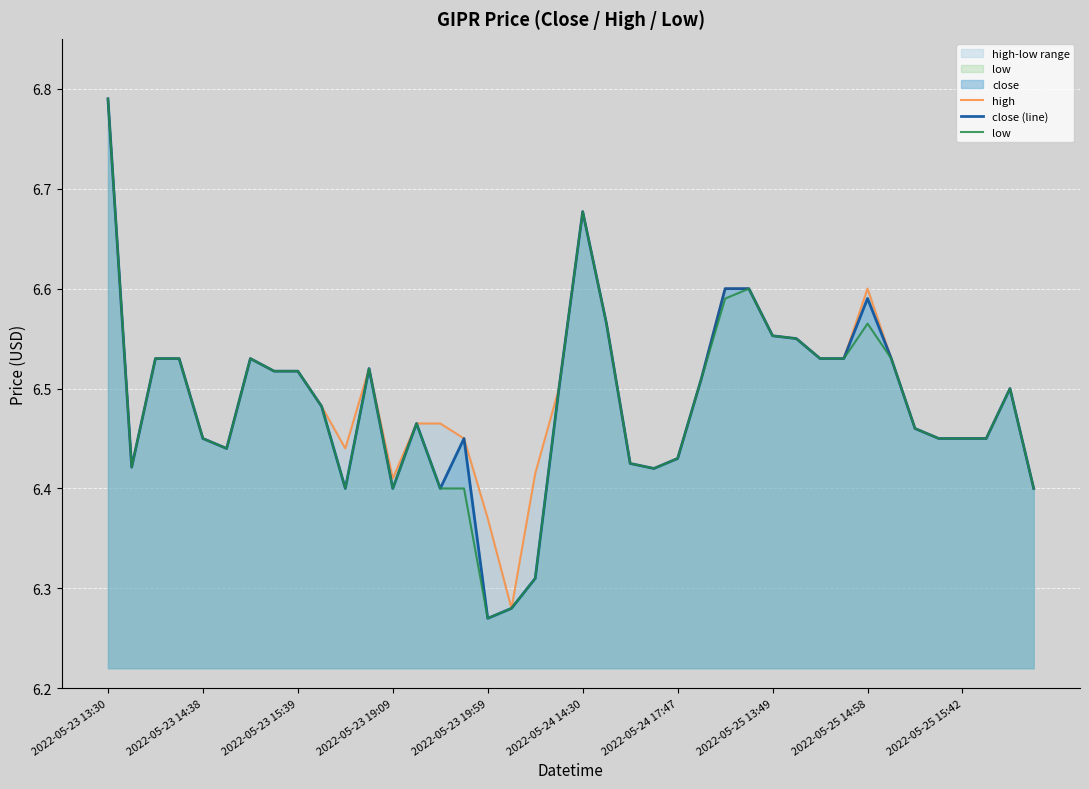

Which category has the highest value in the close (line) series?

2022-05-23 13:30